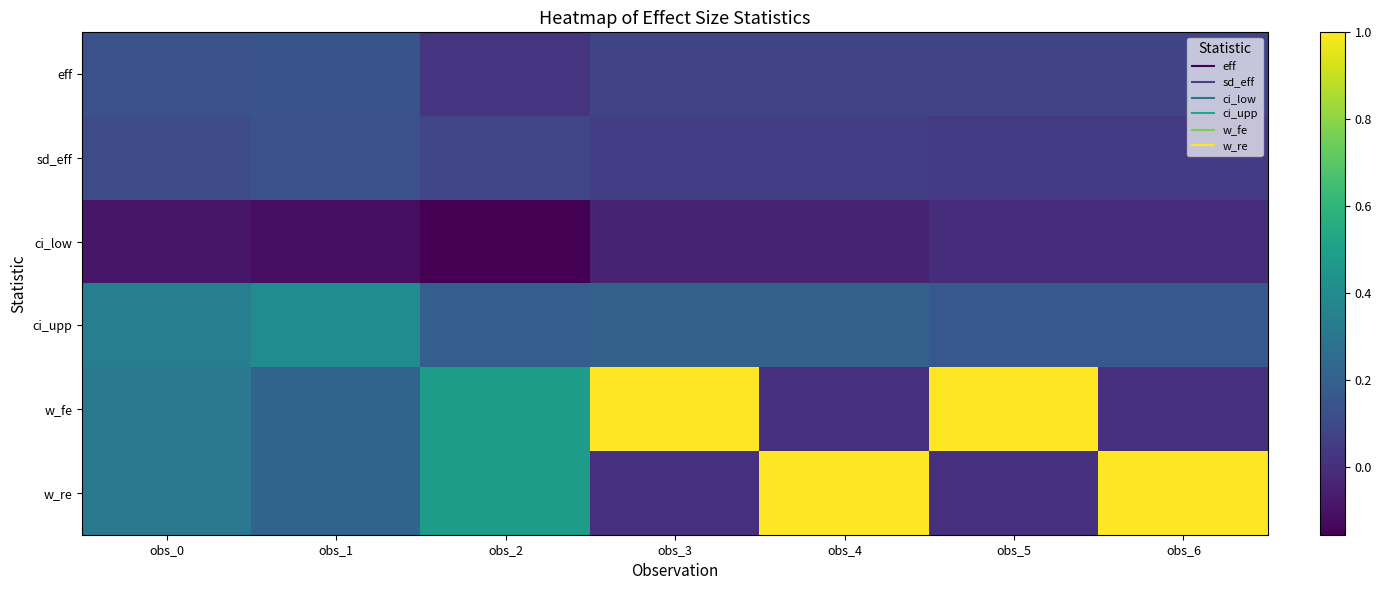

At how many categories does at least one series exceed 0?

7